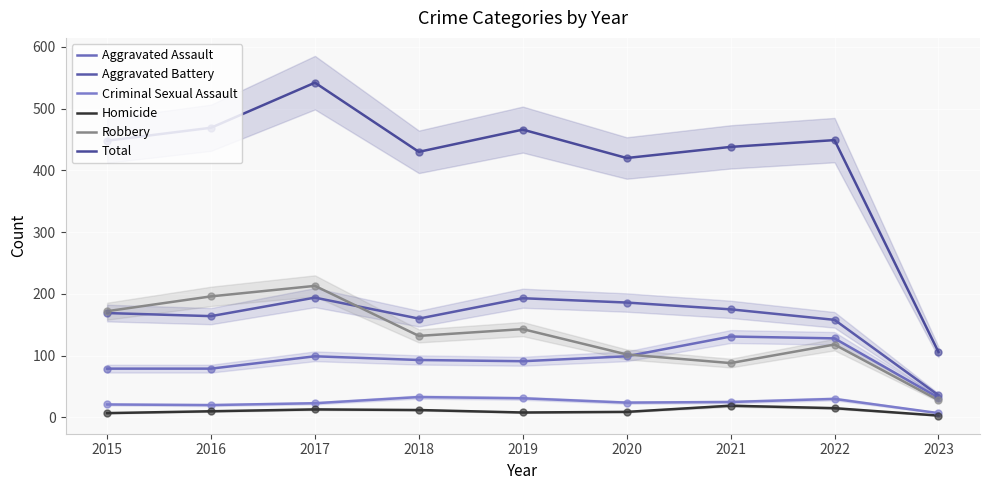

Which series has the largest total across all categories?

Total